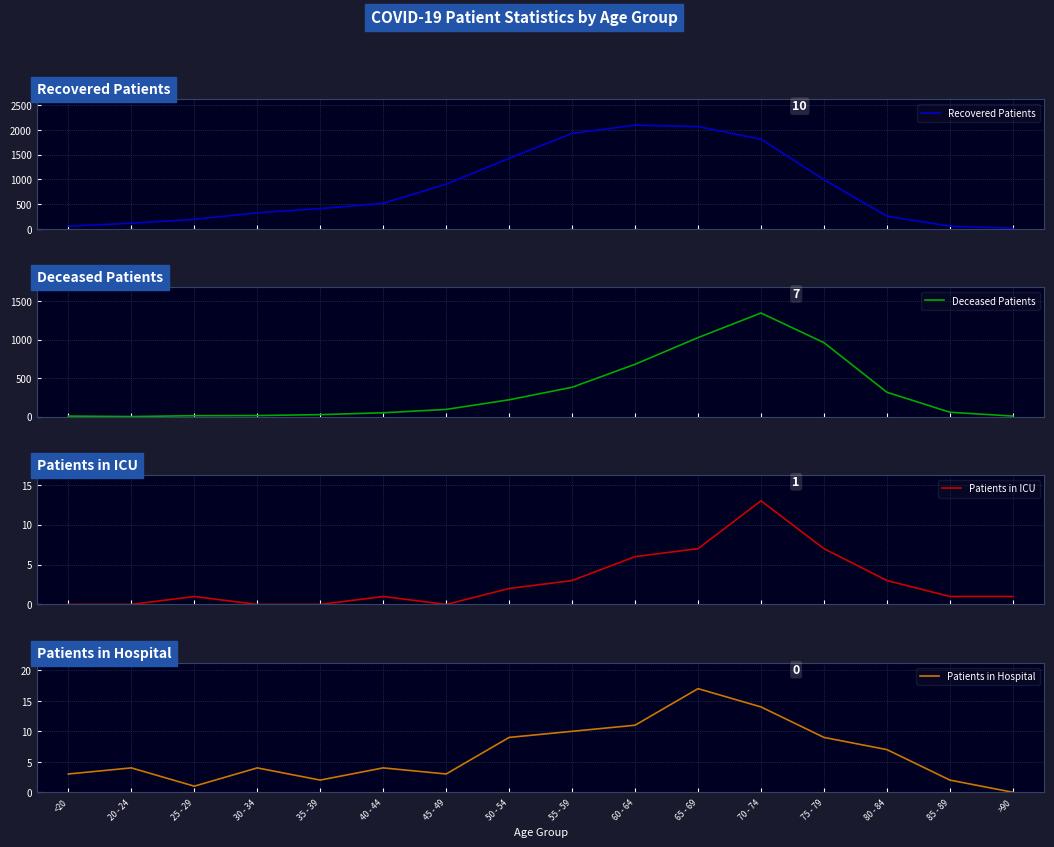

What is the average value of the Patients in Hospital series?

6